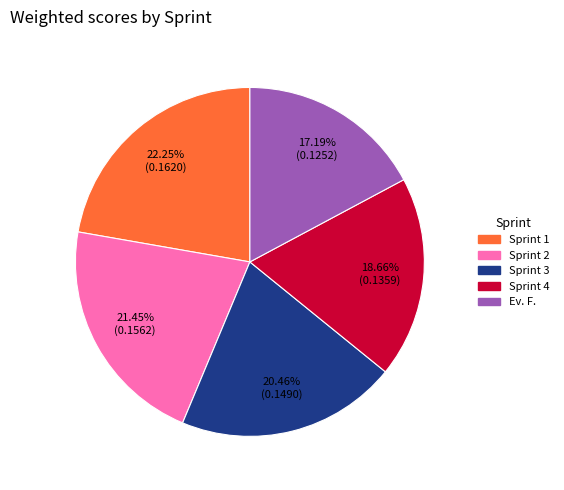

Does any single category account for the majority?

No